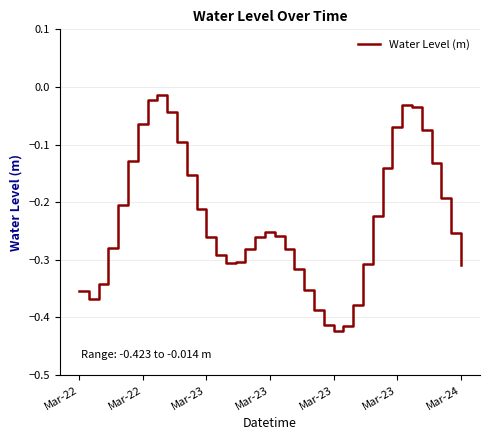

How many categories are shown in the chart?

40